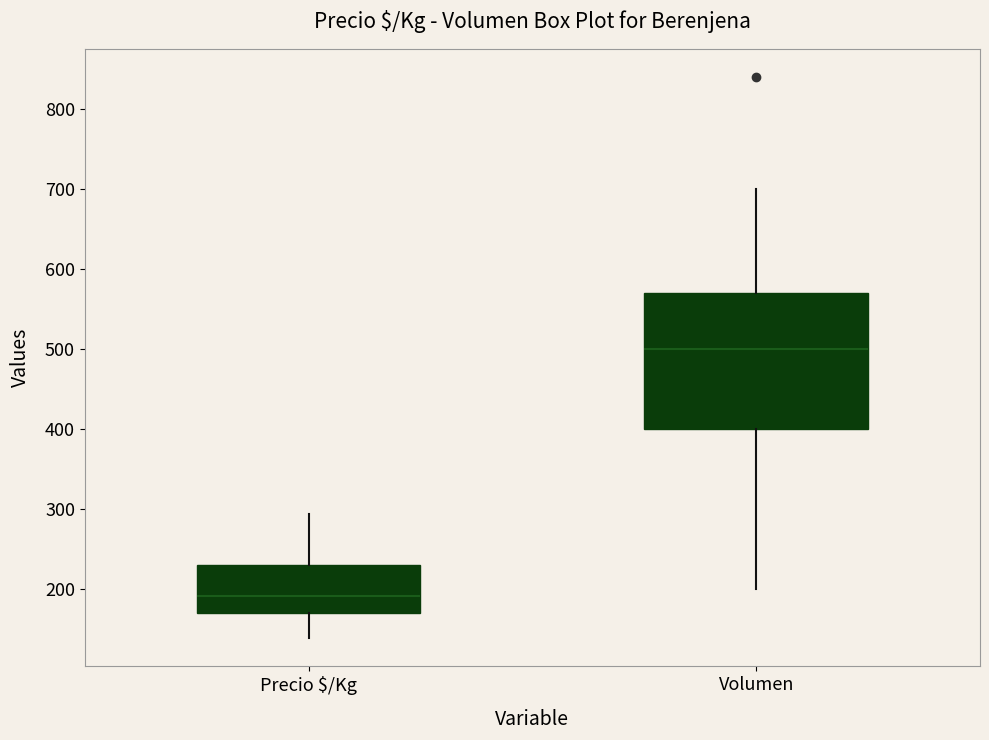

Where does the upper whisker of the box for Precio $/Kg end on the y-axis? The values are not printed on the chart, so give them approximately, as read against the axis.

290